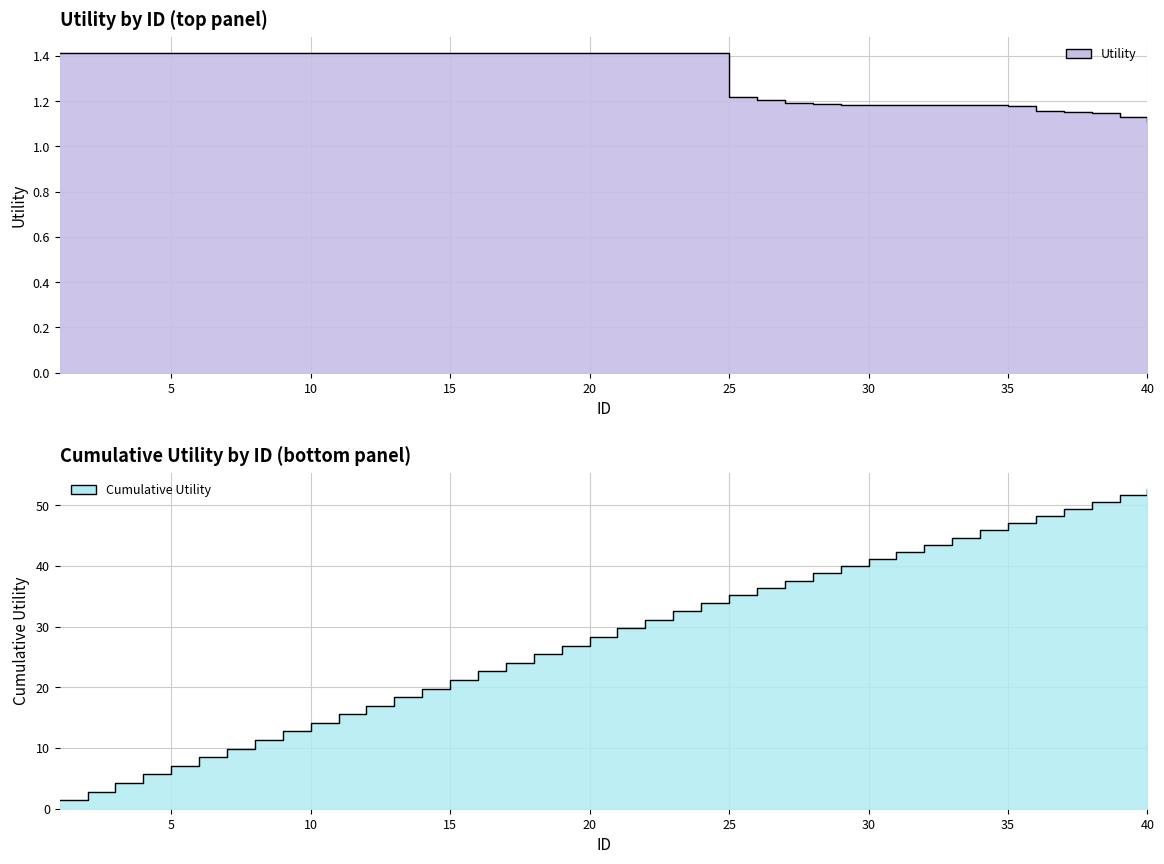

How many data points does each series have?

40